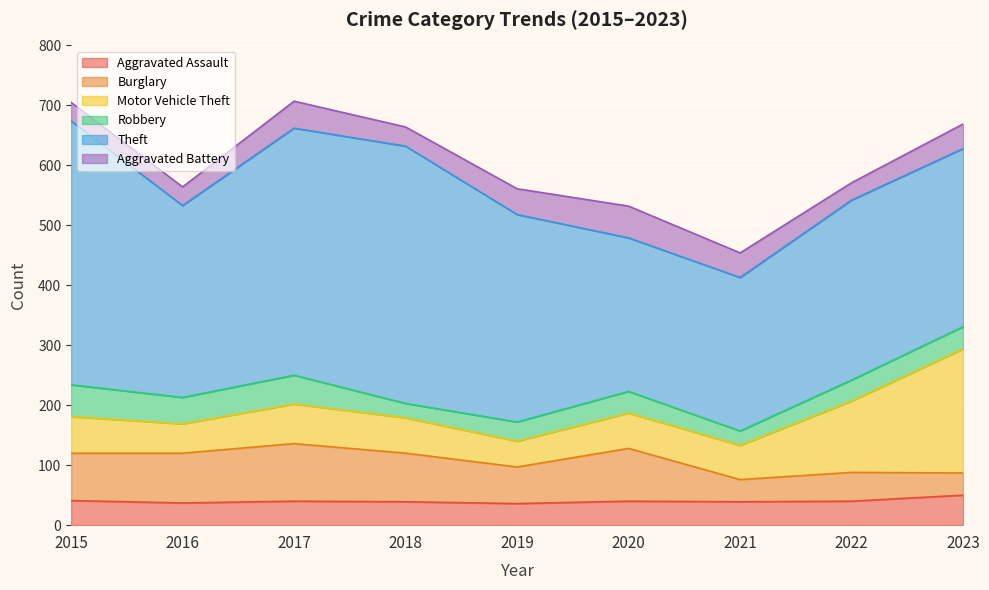

Where is the first local maximum for Aggravated Assault?

2017